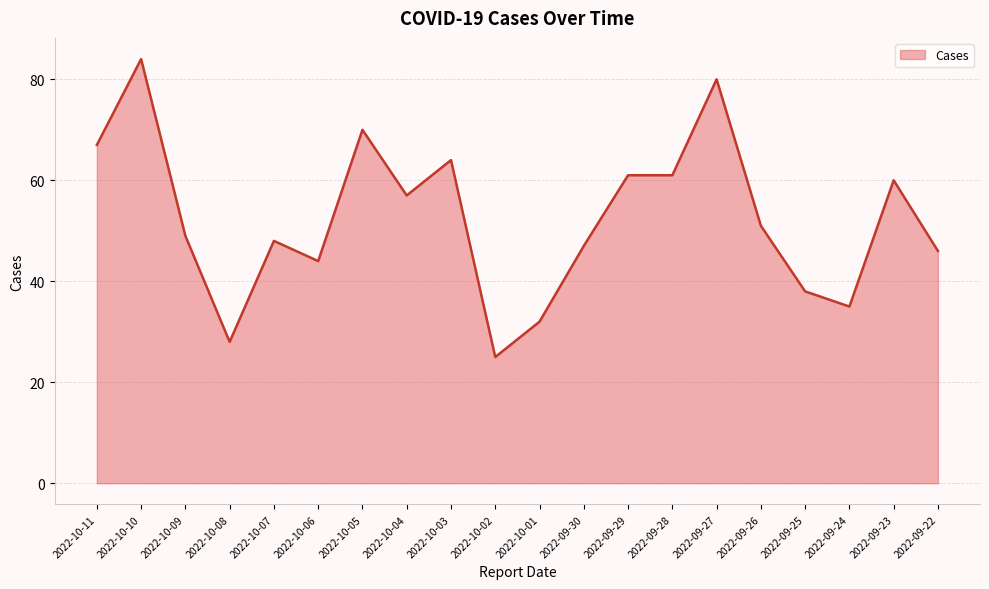

What is the average value?

52